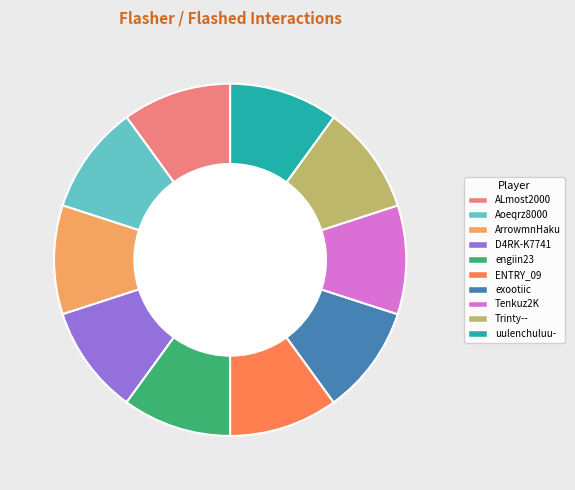

True or false: engiin23 accounts for 10% of the total.

True